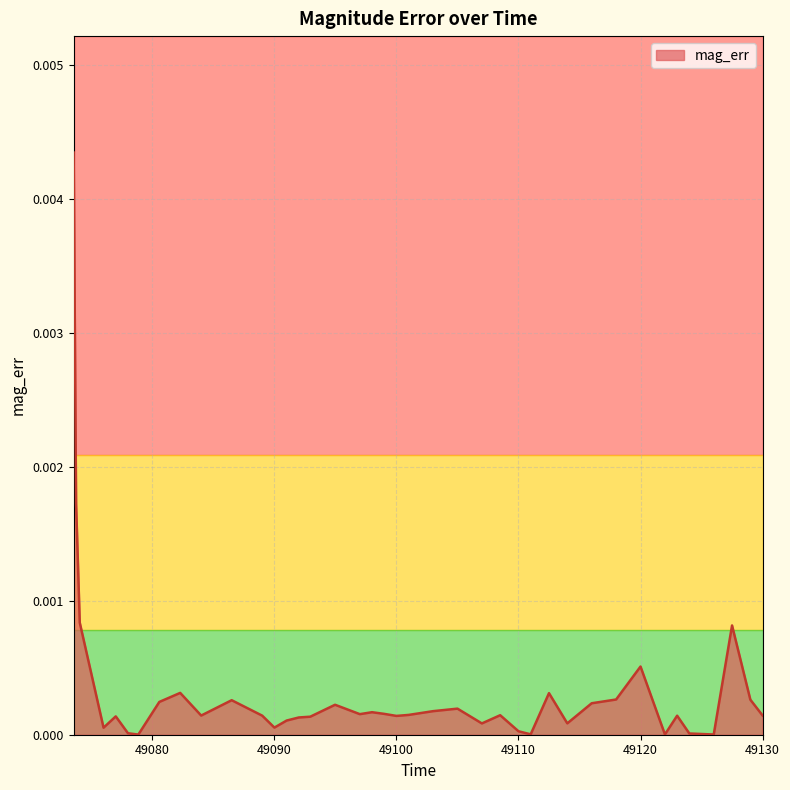

How many points are lower than both their immediate neighbors (excluding endpoints)?

11